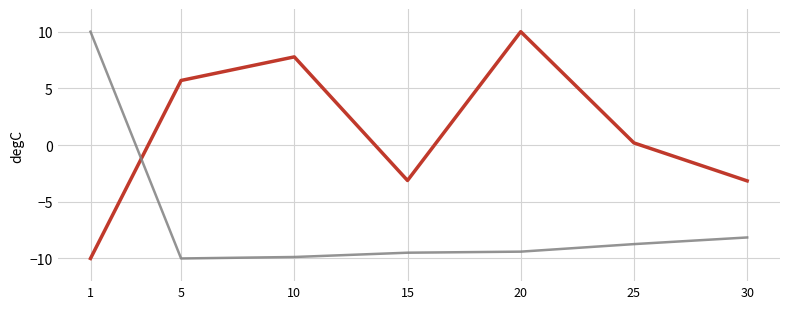

What is the total value across all series at 30?

-11.3